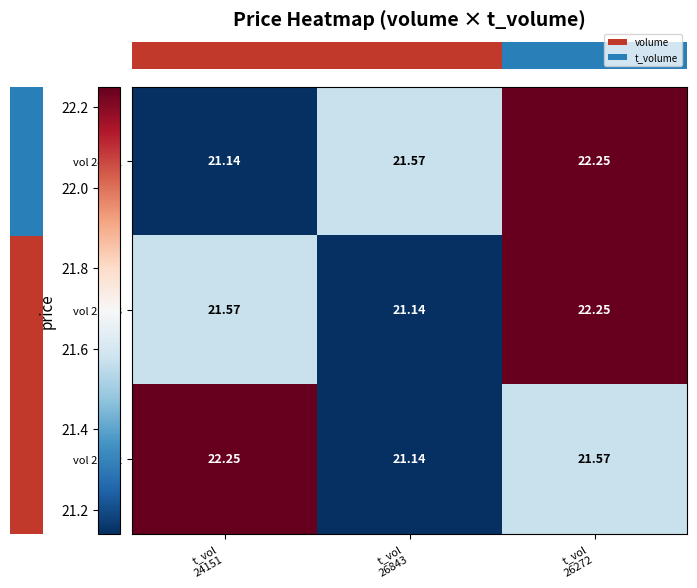

Count the number of categories in the chart.

3